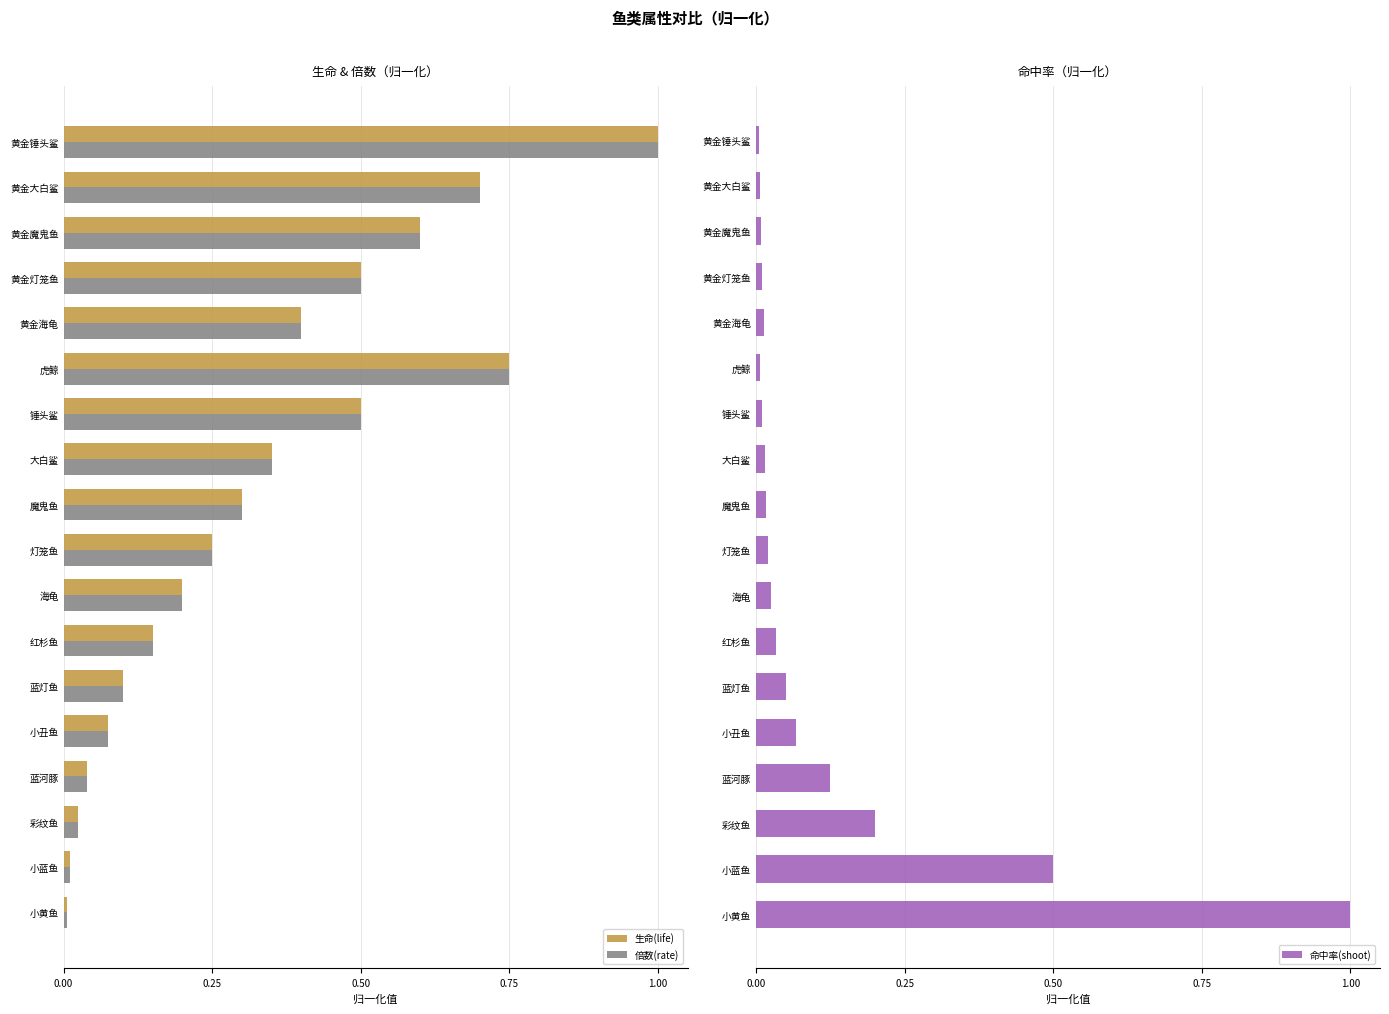

True or false: 倍数(rate) has a value of 0.3 at 魔鬼鱼.

True